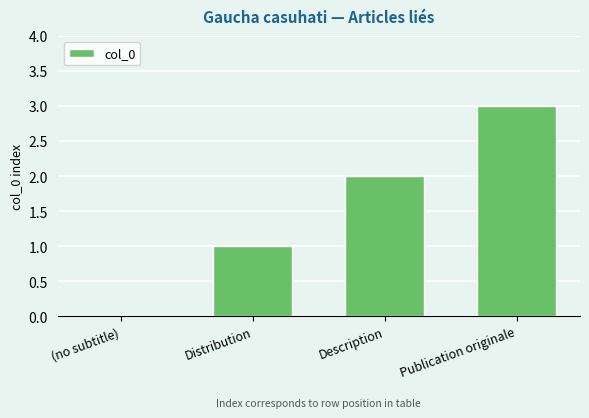

Is it true that the value at (no subtitle) is 0?

True